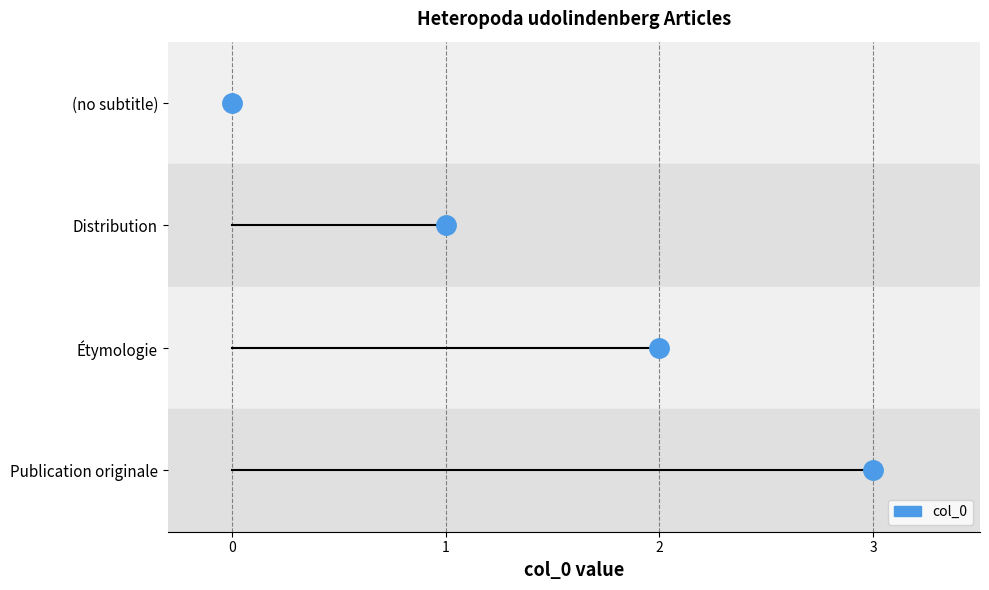

What is the label of the 4th point from the left?

Publication originale